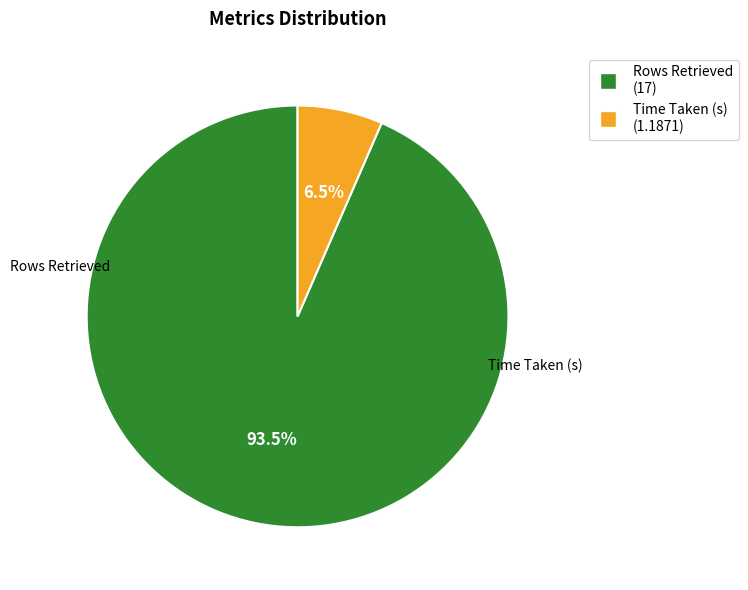

What is the total percentage of Rows Retrieved (17) and Time Taken (s) (1.1871)?

100.0%